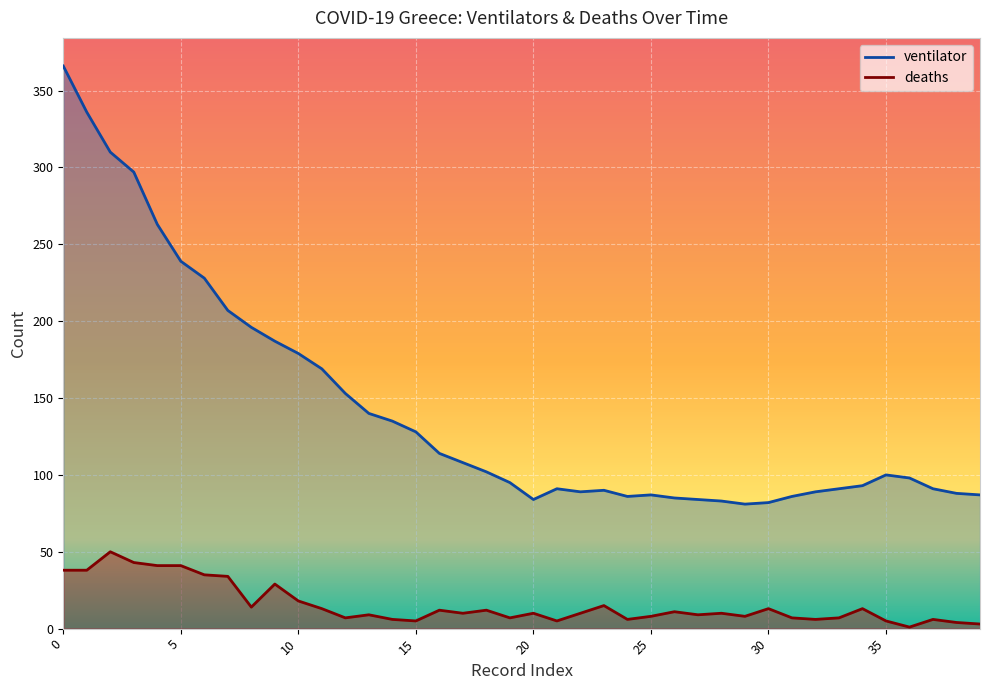

True or false: ventilator and deaths intersect in this chart.

False